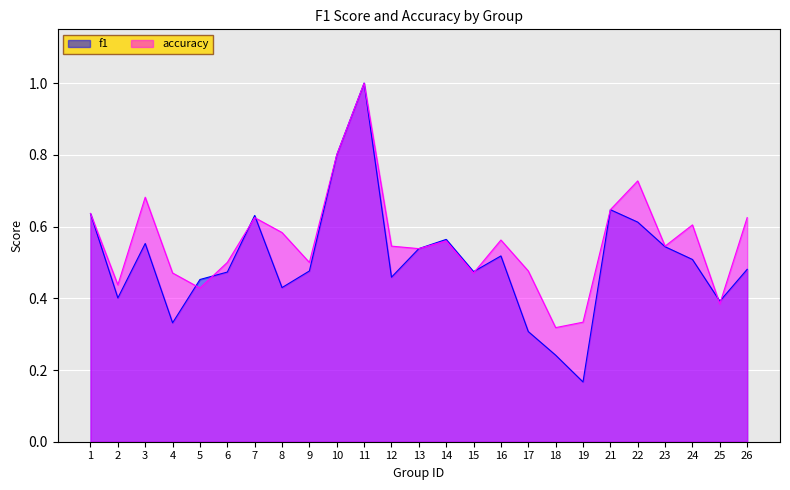

Does the chart display data point markers on the line(s)?

No